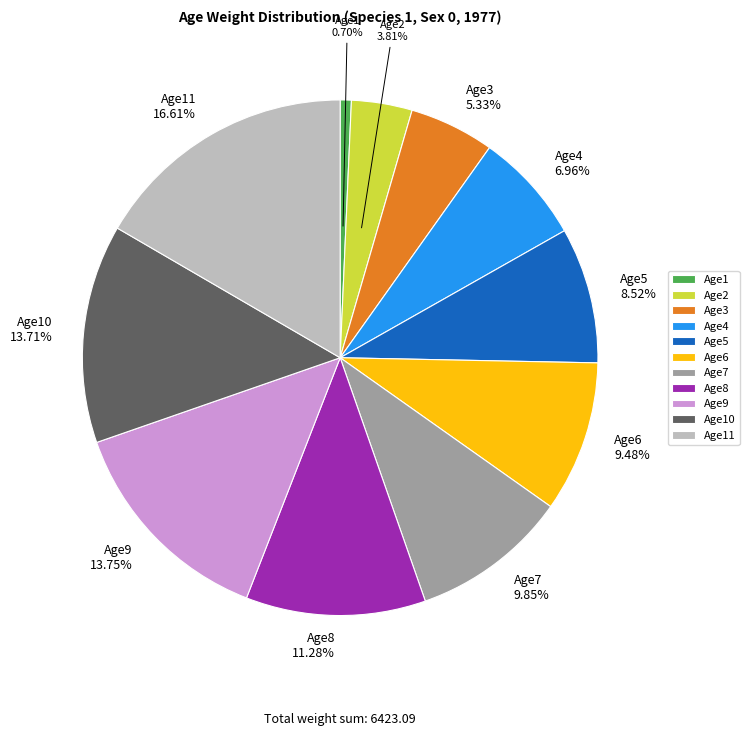

To the nearest percent, what is the average slice percentage?

9%